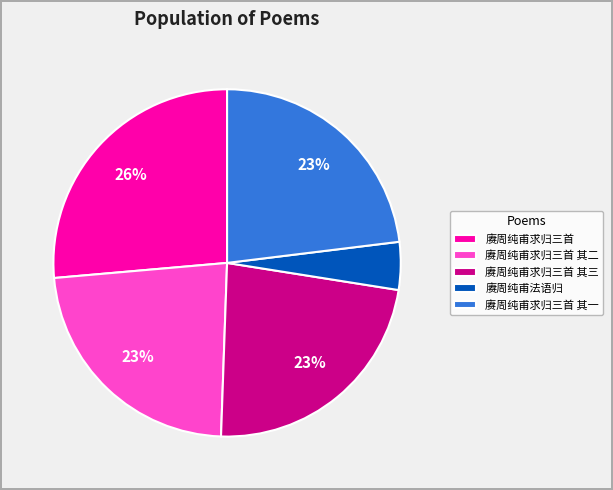

What is the smallest slice in the pie chart?

赓周纯甫法语归